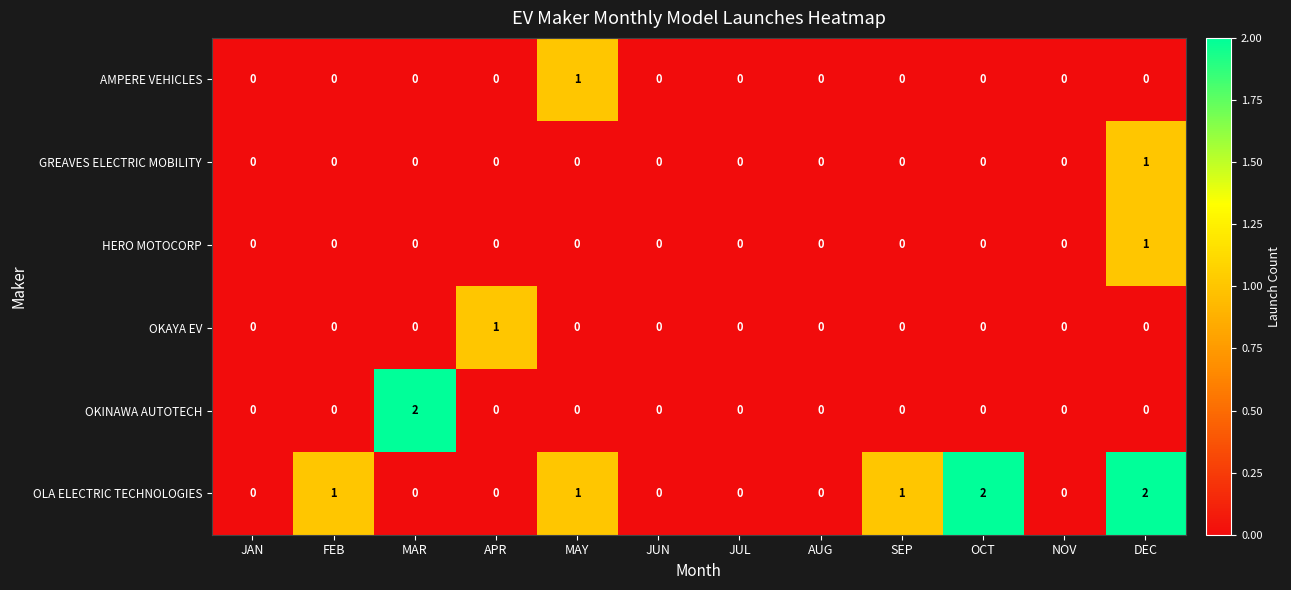

Which category has the highest value in the AMPERE VEHICLES series?

MAY